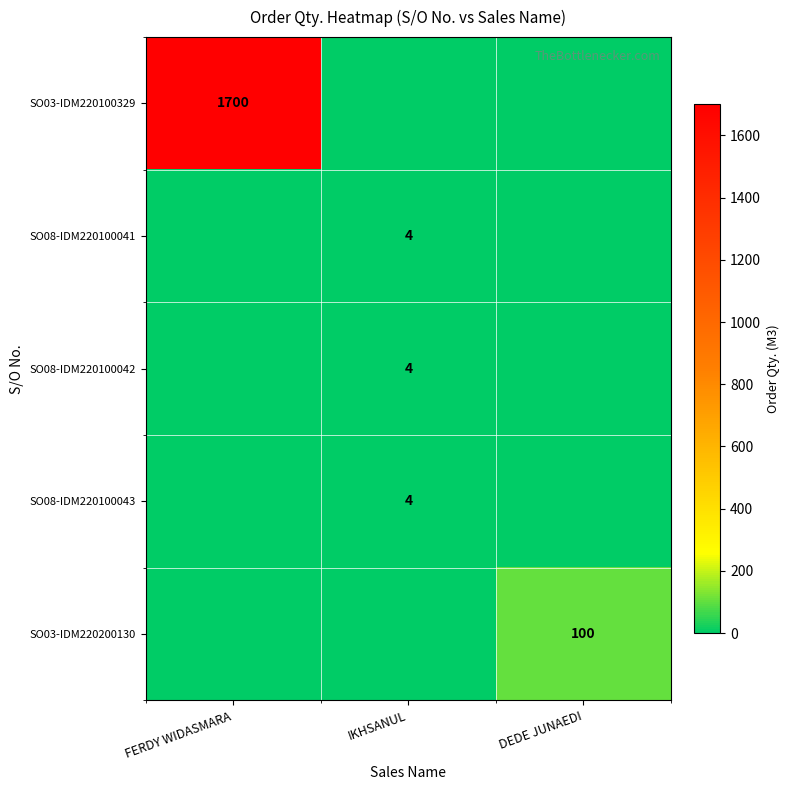

Is it true that SO08-IDM220100041 equals 5 at IKHSANUL?

False